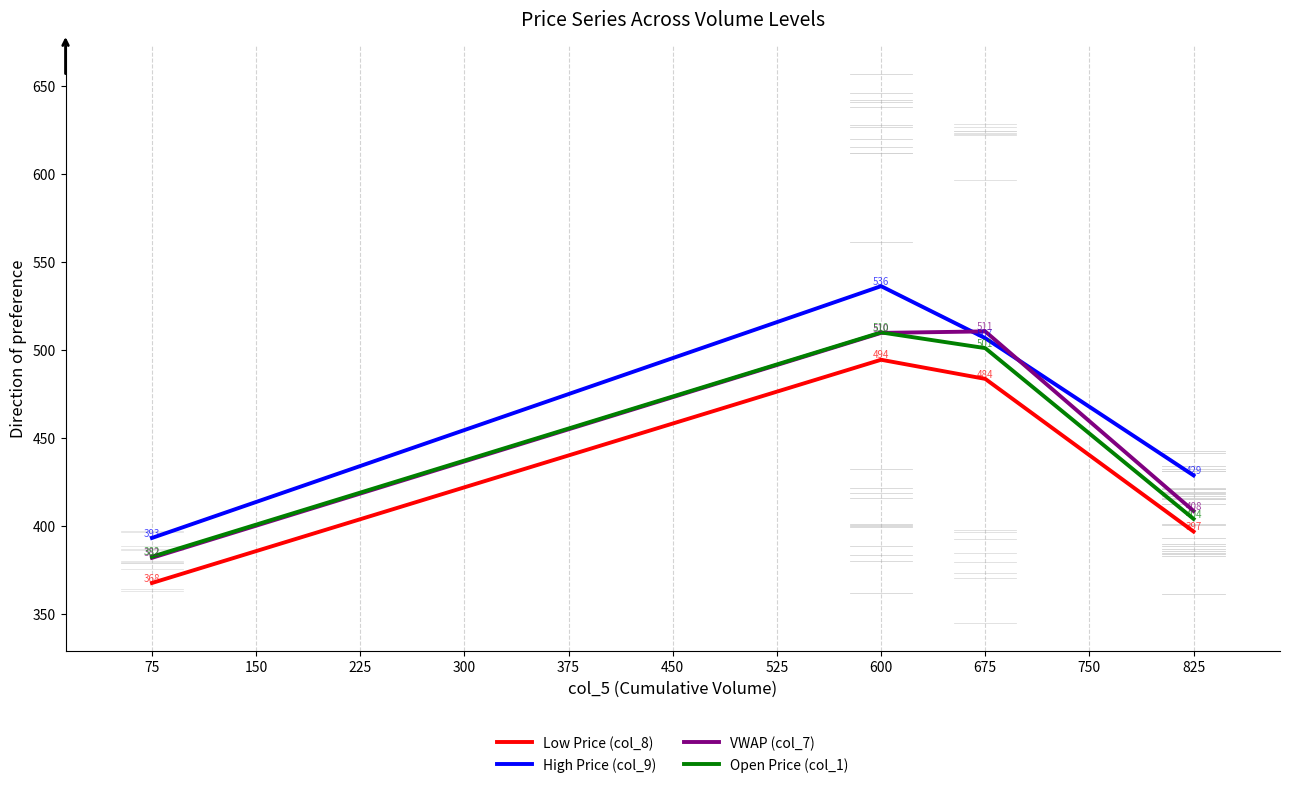

How many lines are shown in the chart?

4